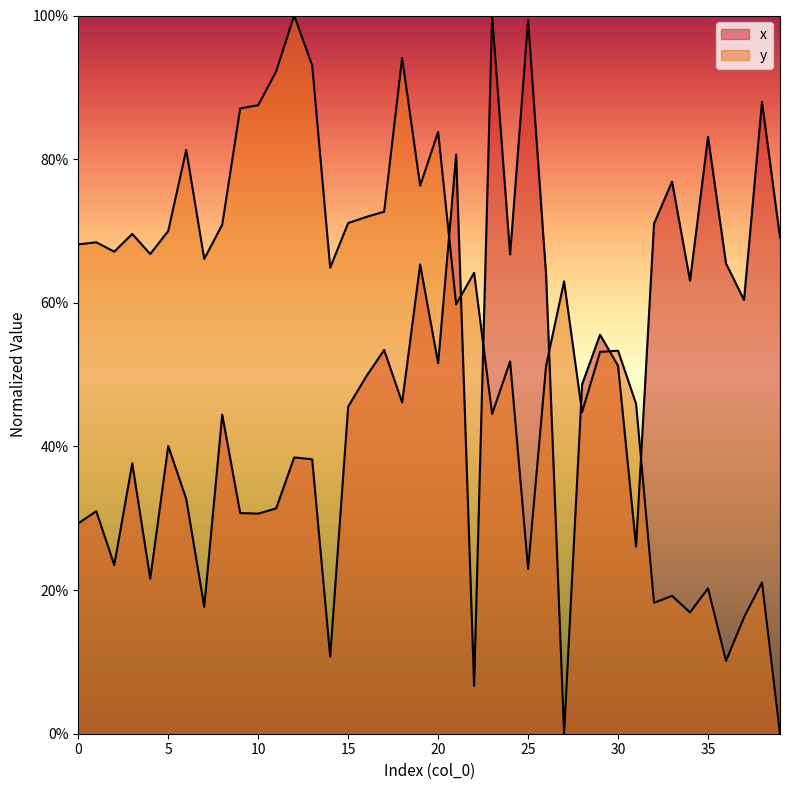

What is the highest value of the y series?

1.0